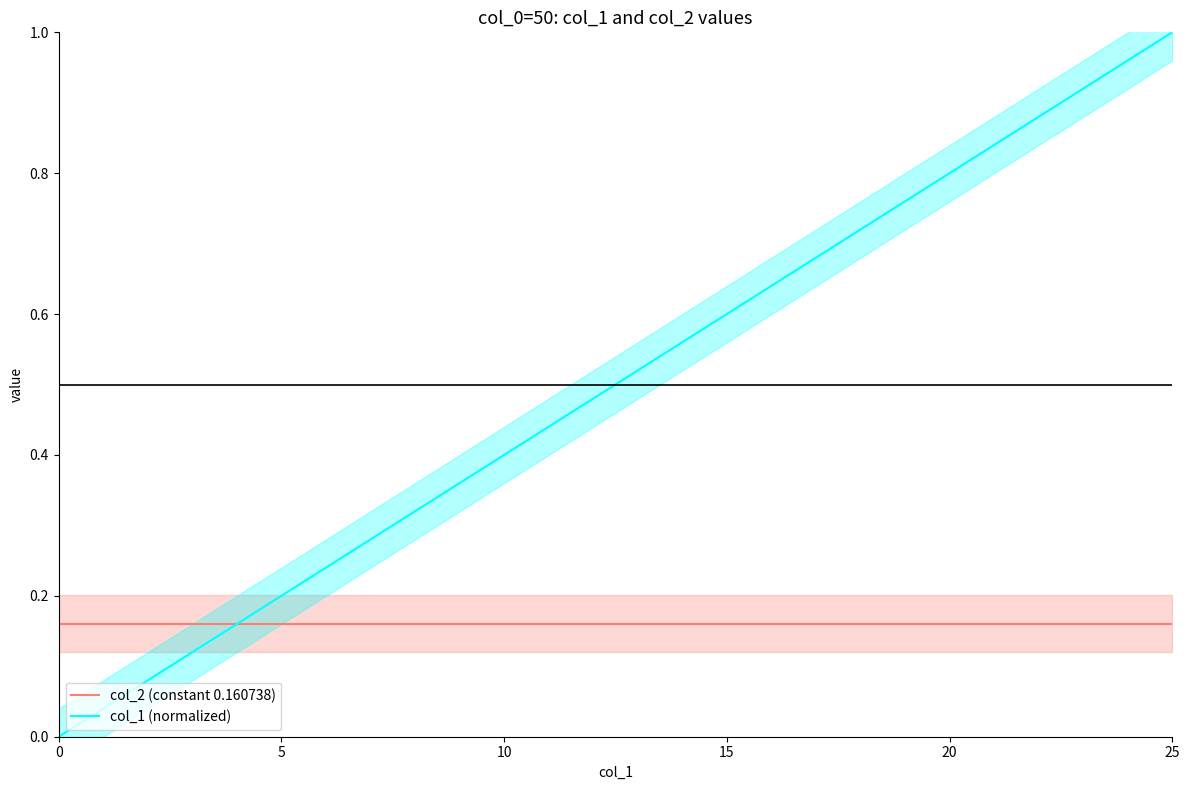

Which series ends up on top after the final intersection of col_1 (normalized) and col_2 (constant 0.160738)?

col_1 (normalized)